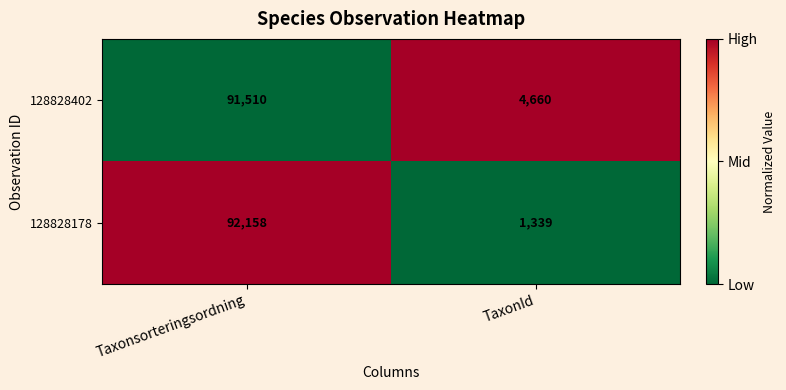

What is the difference between the highest and lowest values at TaxonId?

3321